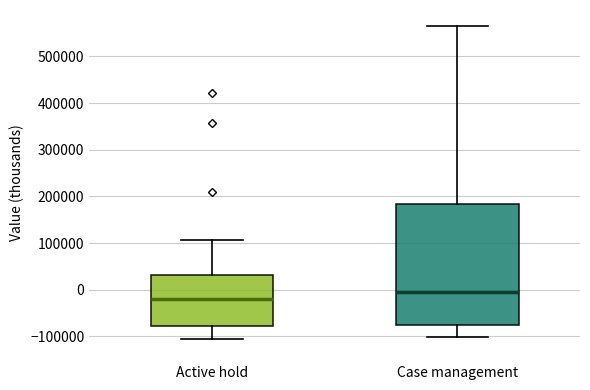

Reading left to right, transcribe this box plot: for each box, give where its median line is, the range the box spans, and where its two whiskers end, as read against the y-axis. The values are not printed on the chart, so give them approximately, as read against the axis.

Active hold: median -20000, box -80000 to 30000, whiskers -110000 to 110000
Case management: median 0, box -80000 to 180000, whiskers -100000 to 570000